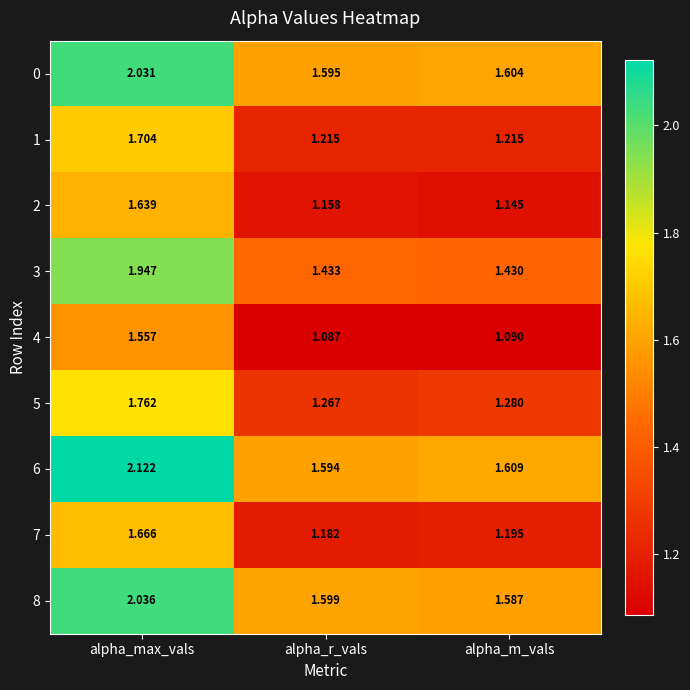

At which category does the chart reach its peak across all series?

alpha_max_vals